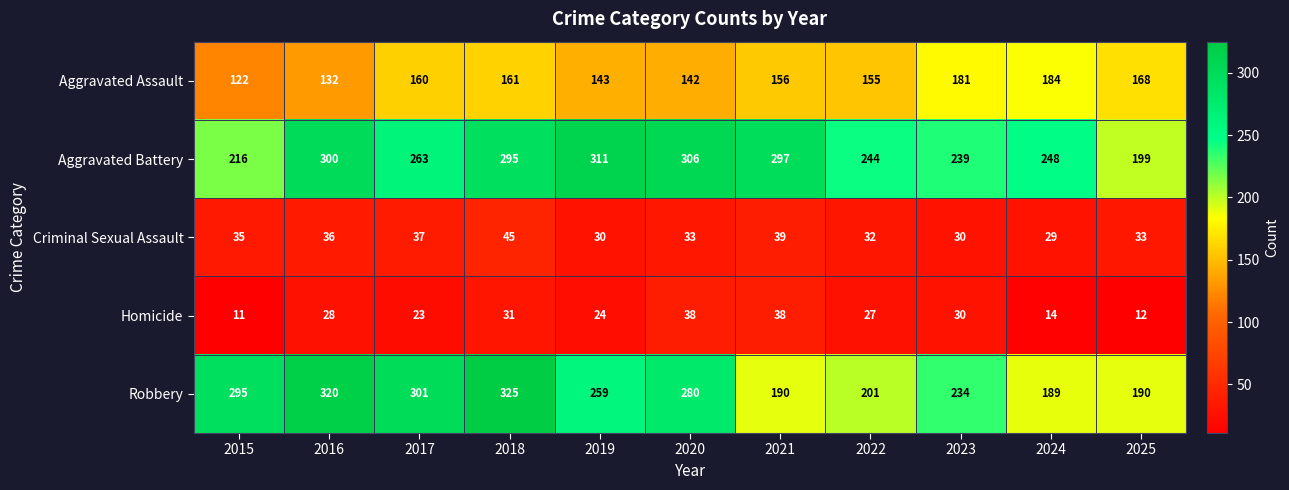

Is it true that Robbery equals 189 at 2024?

True